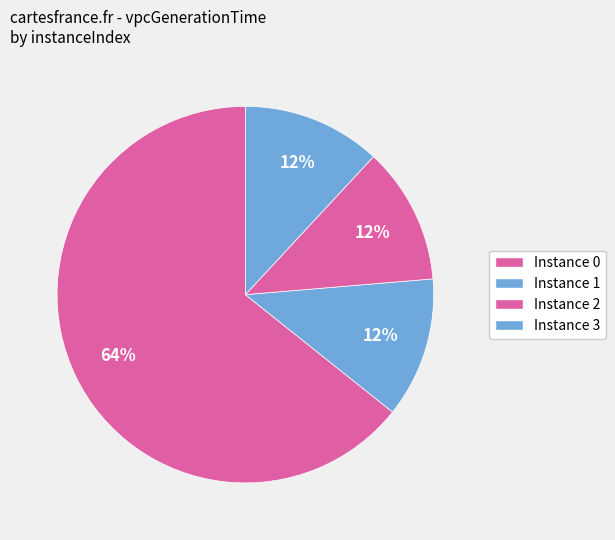

Count the number of slices in the pie.

4